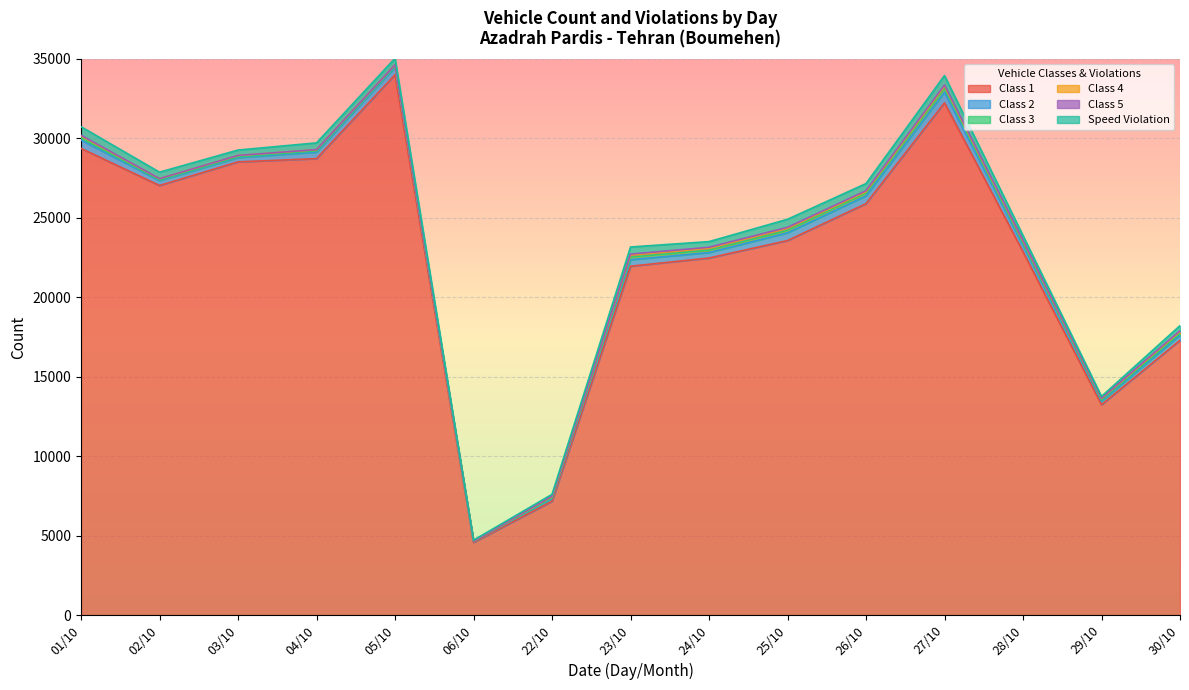

What is the sum of all Class 4 values?

1399